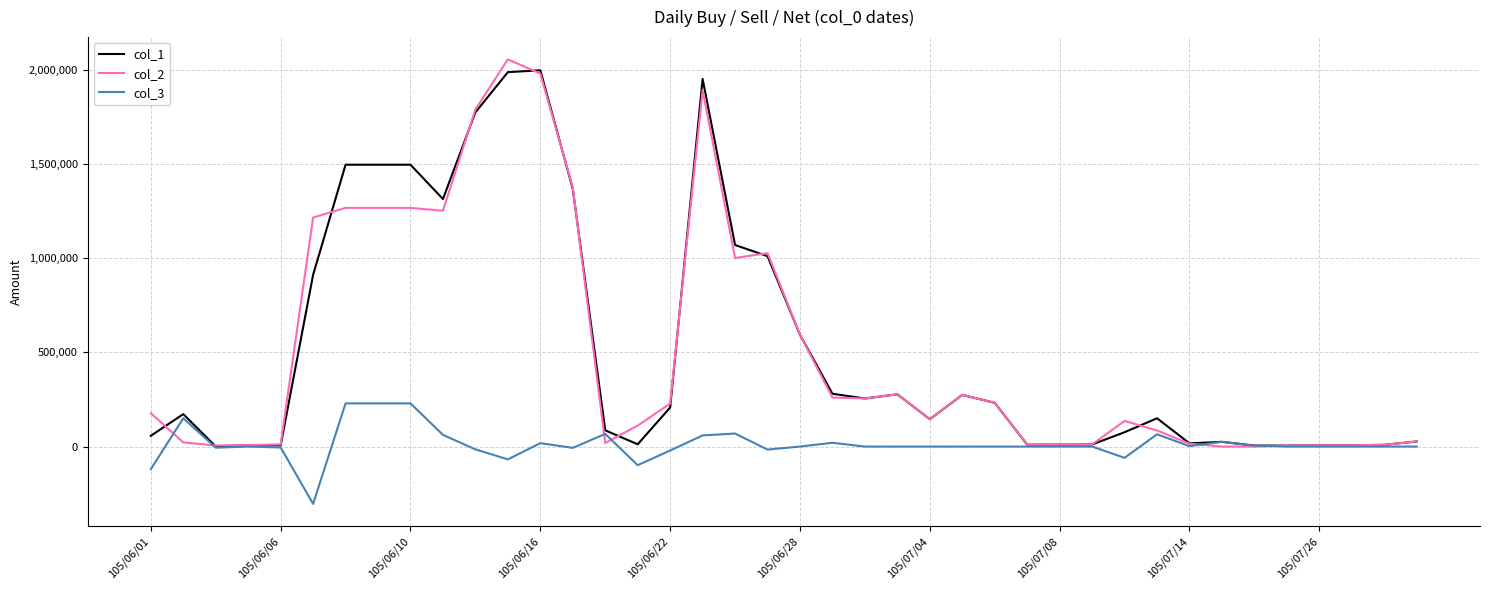

What is the smallest value displayed?

-304000